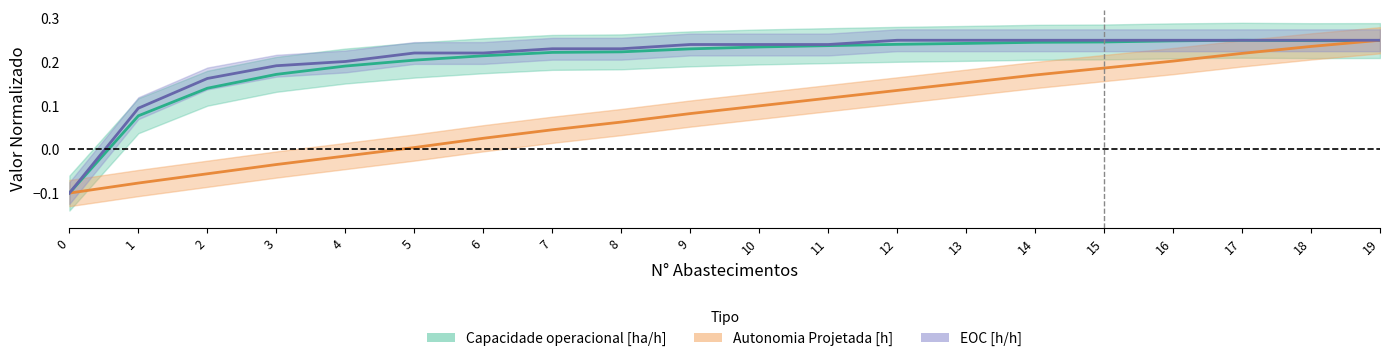

Does the chart display data point markers on the line(s)?

No